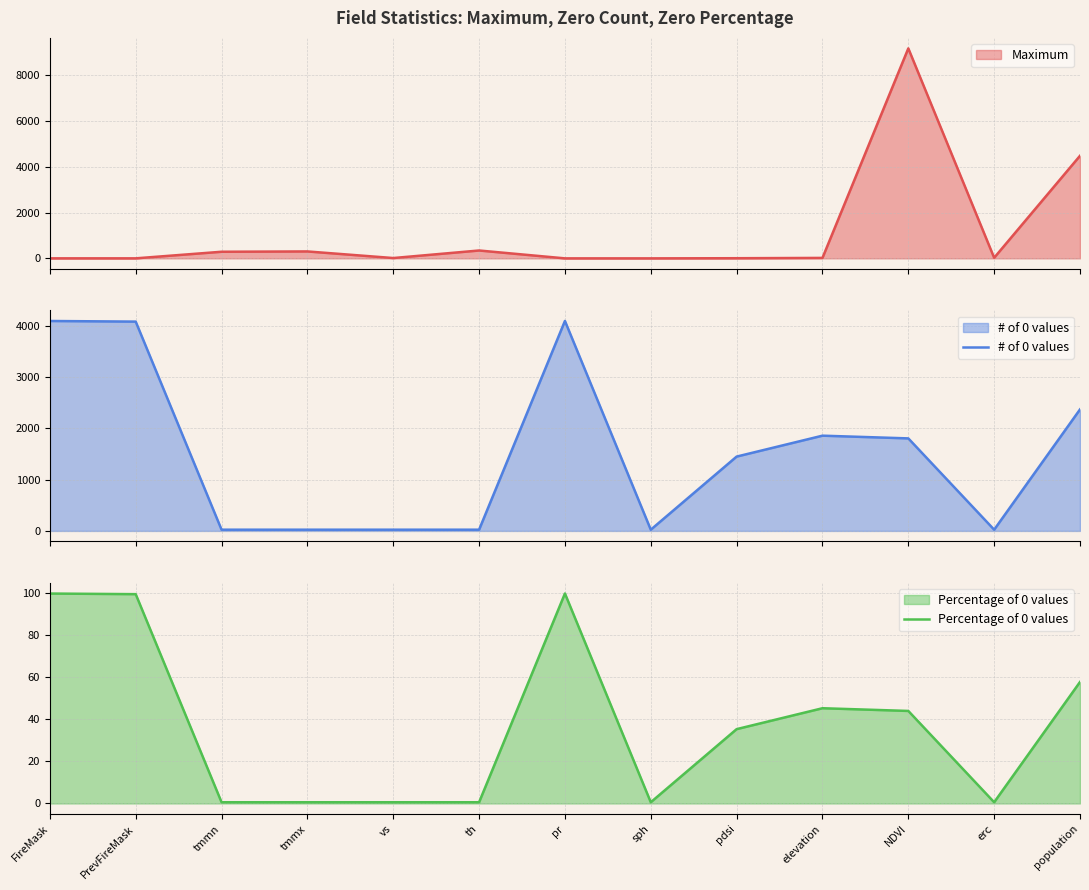

What is the greatest value displayed?

4096.0